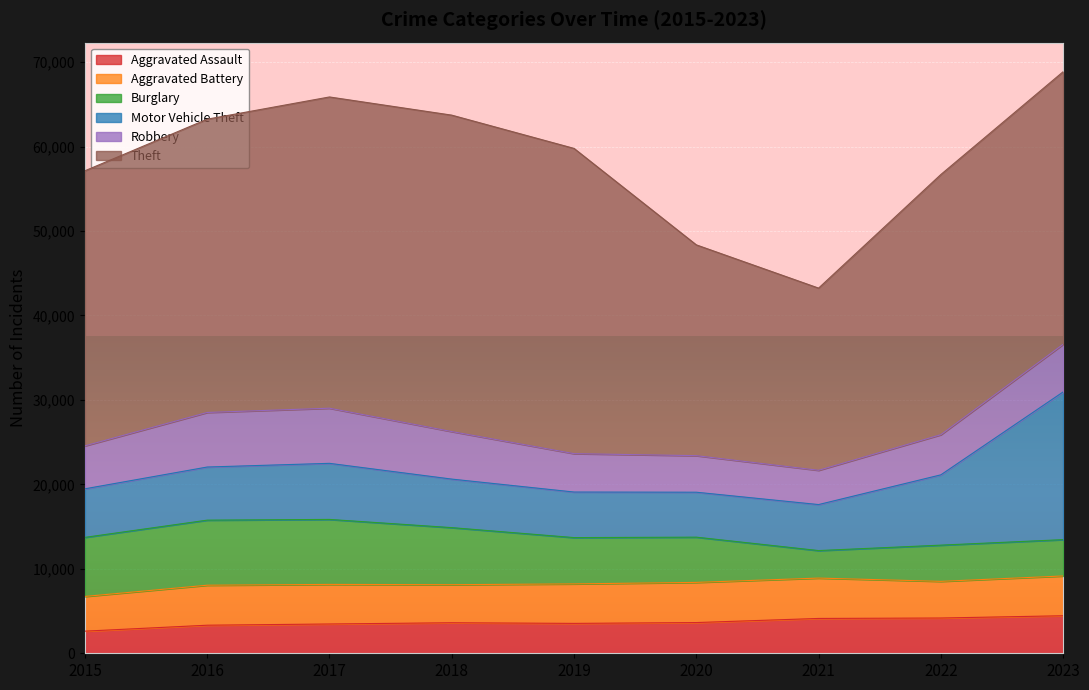

Reading left to right, list all the values displayed in this chart.

Aggravated Assault: 2619	3323	3468	3615	3539	3637	4124	4175	4444
Aggravated Battery: 4110	4736	4686	4506	4676	4756	4779	4341	4710
Burglary: 6995	7704	7695	6756	5482	5356	3258	4287	4302
Motor Vehicle Theft: 5749	6290	6640	5747	5395	5322	5447	8326	17488
Robbery: 5087	6461	6529	5628	4546	4328	4057	4752	5641
Theft: 32570	34725	36853	37466	36142	24960	21573	30808	32275